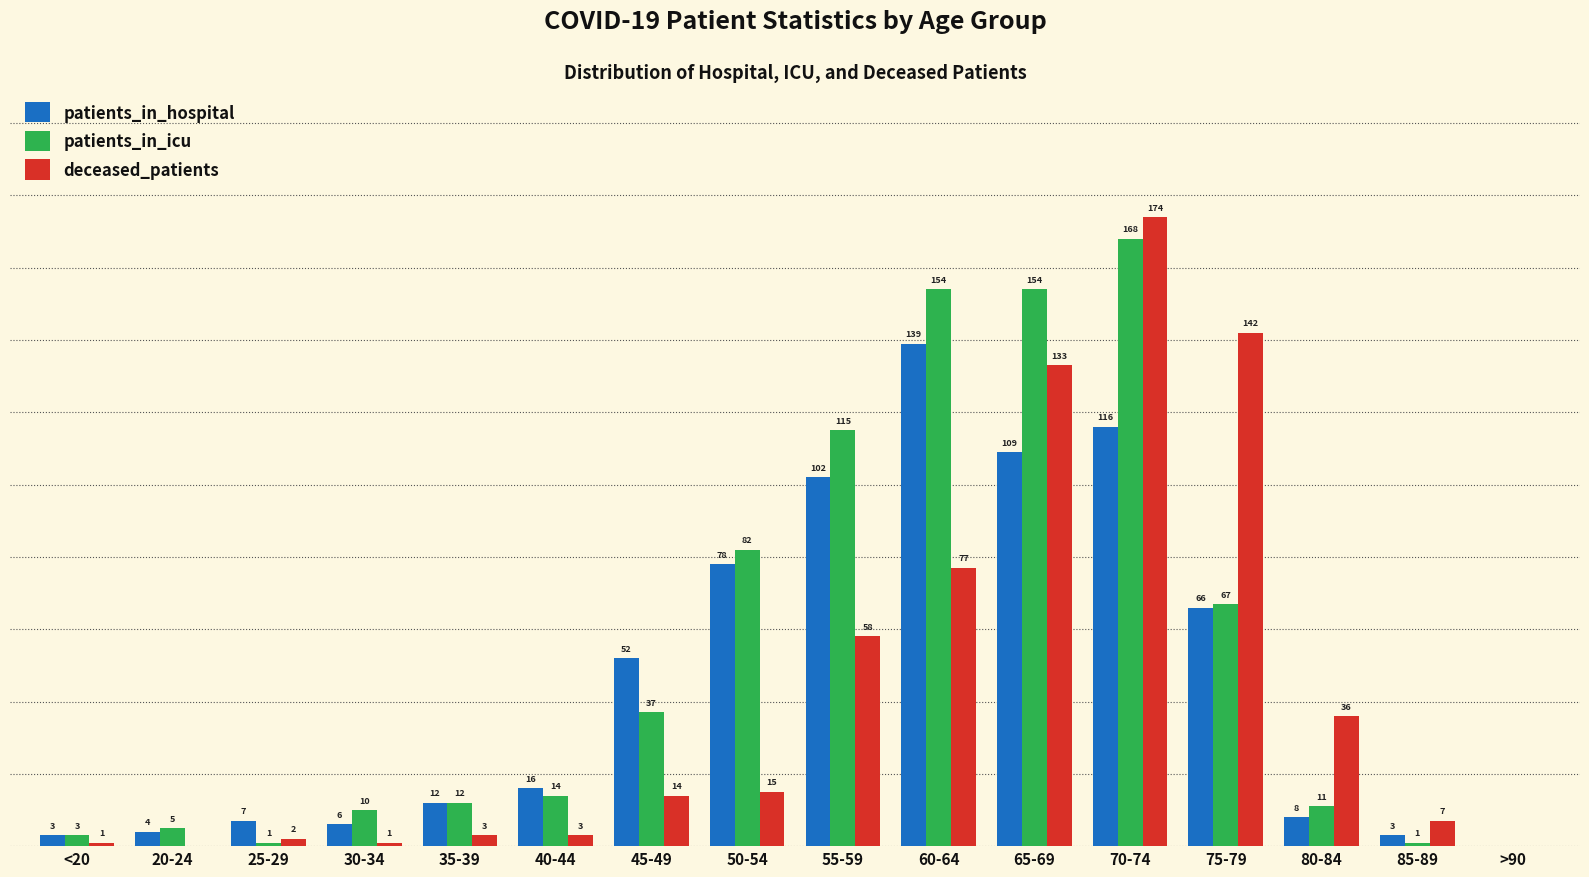

Which series changed the most between 80-84 and 85-89?

deceased_patients